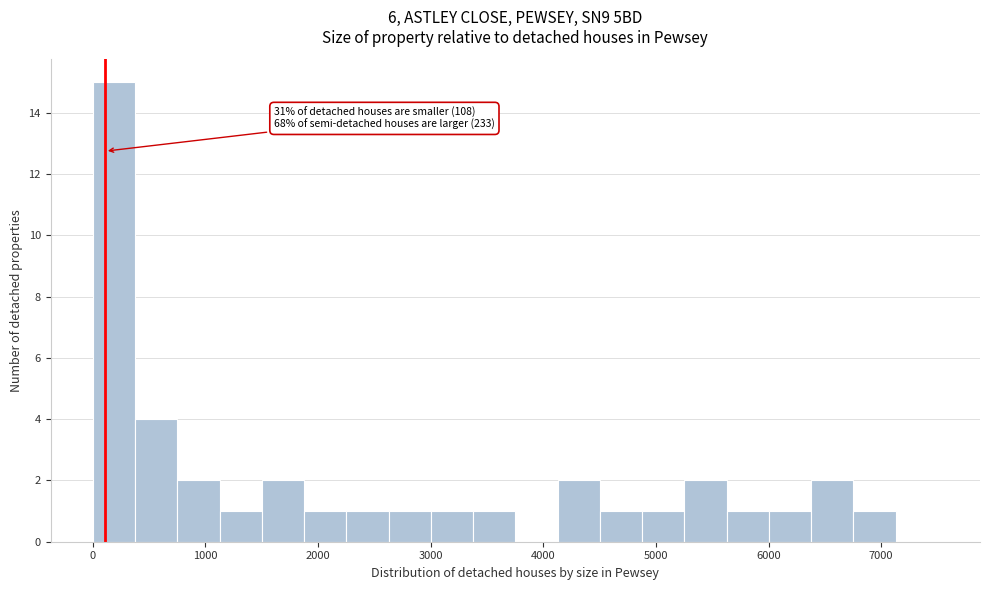

Read against the x-axis, roughly where is the centre of the tallest bar?

200